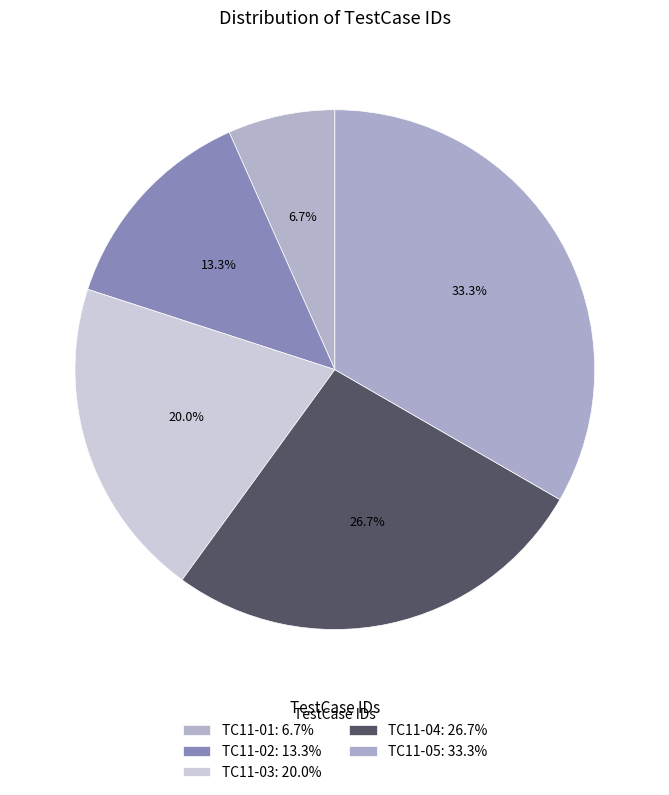

How many slices are in this pie chart?

5